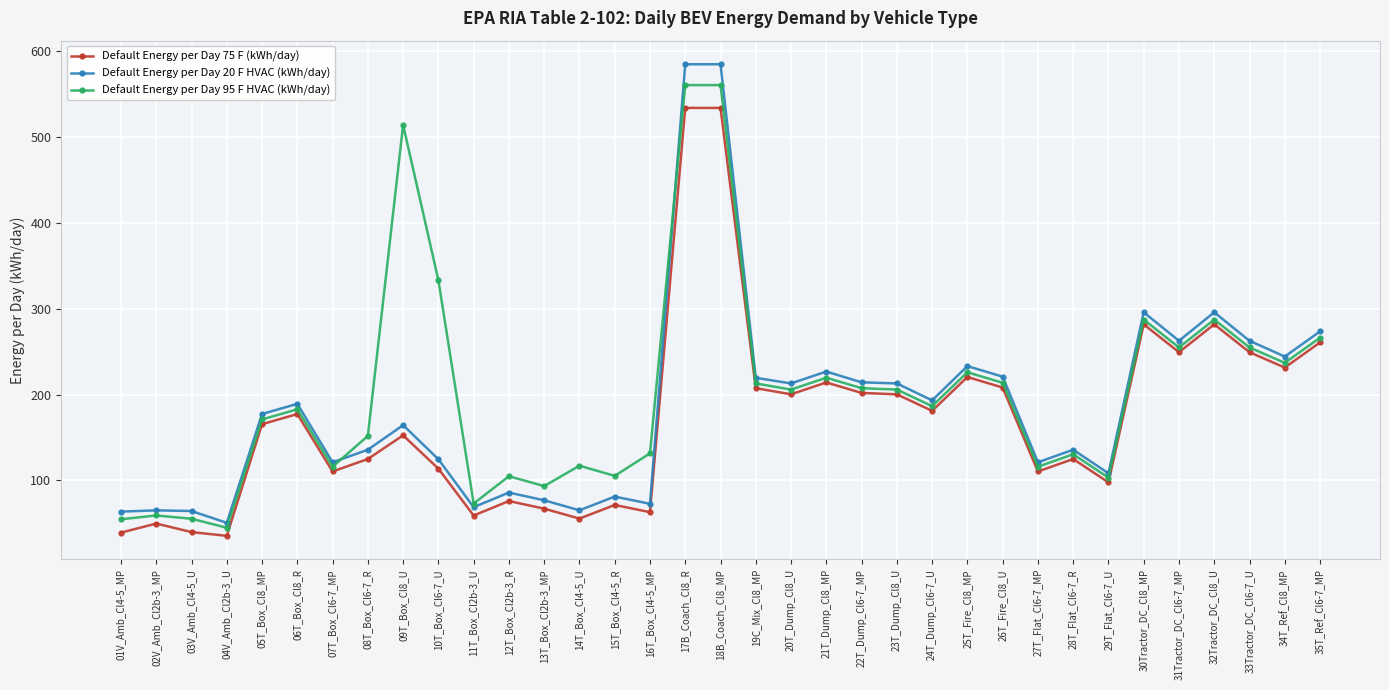

In Default Energy per Day 75 F (kWh/day), how many points are lower than both neighbors (excluding endpoints)?

11